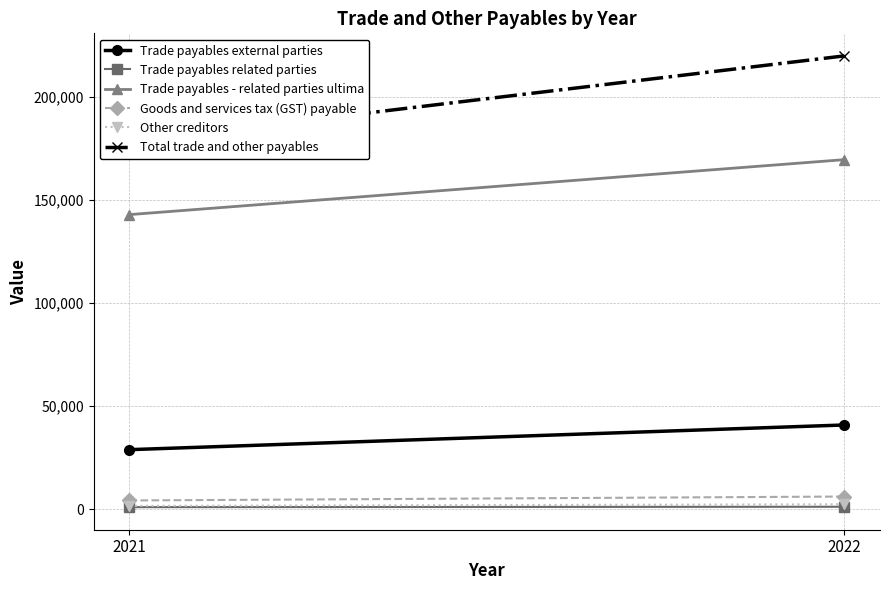

Is the value of Other creditors at 2022 greater than the value of Trade payables external parties at 2021?

No